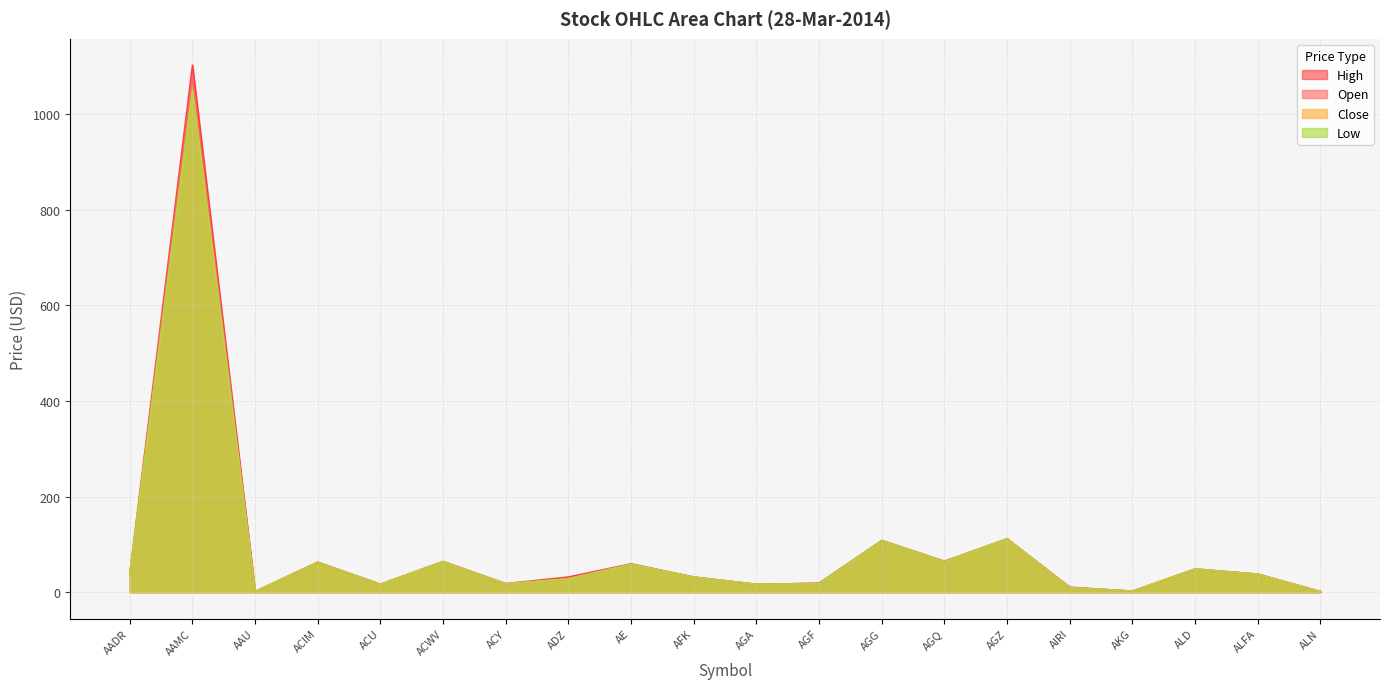

What is the label of the 19th point from the left?

ALFA